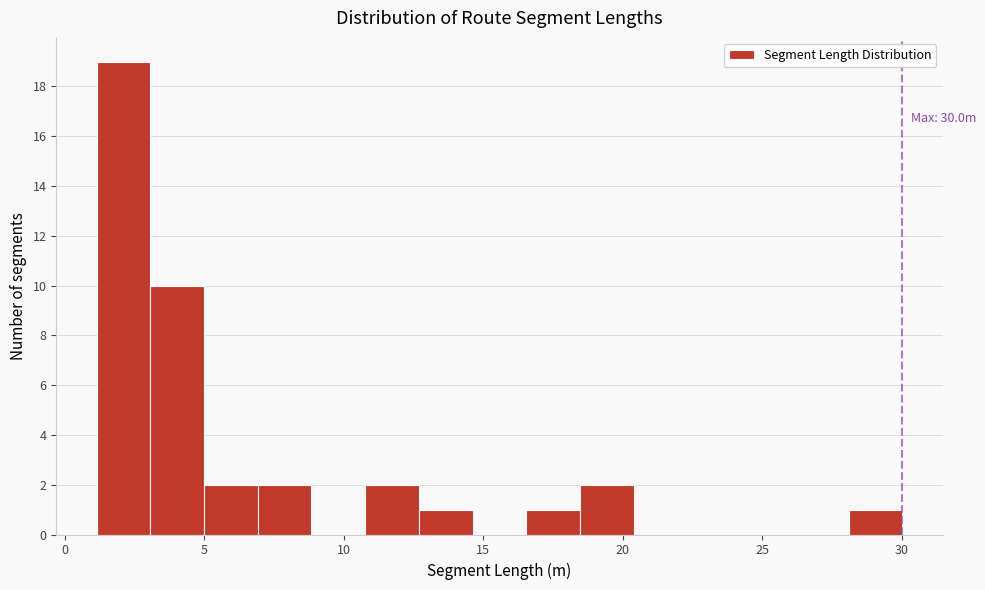

Read against the x-axis, roughly where is the centre of the tallest bar?

2.0